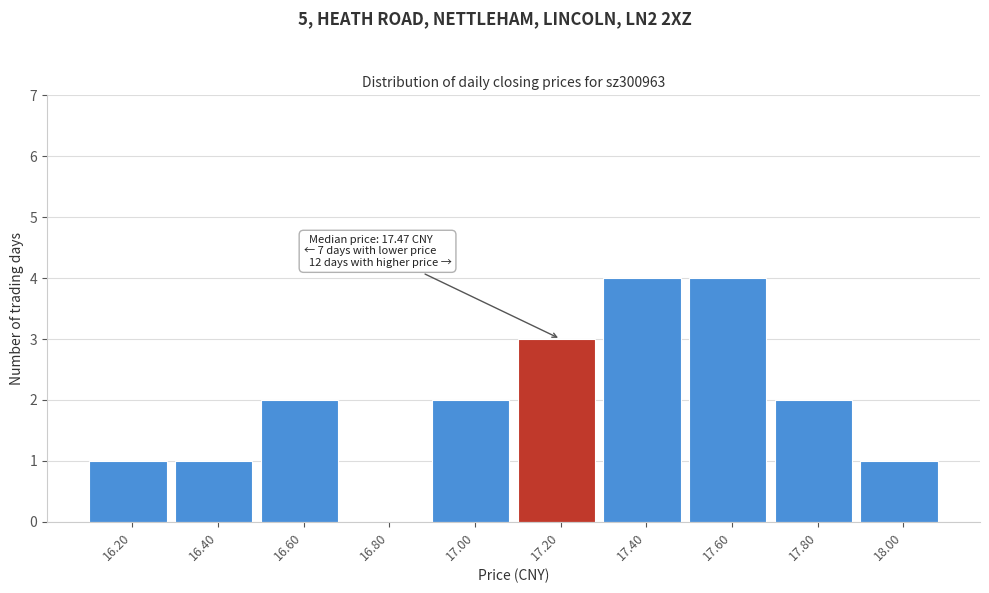

Reading left to right, extract all data points from this chart.

16.20=1	16.40=1	16.60=2	16.80=0	17.00=2	17.20=3	17.40=4	17.60=4	17.80=2	18.00=1